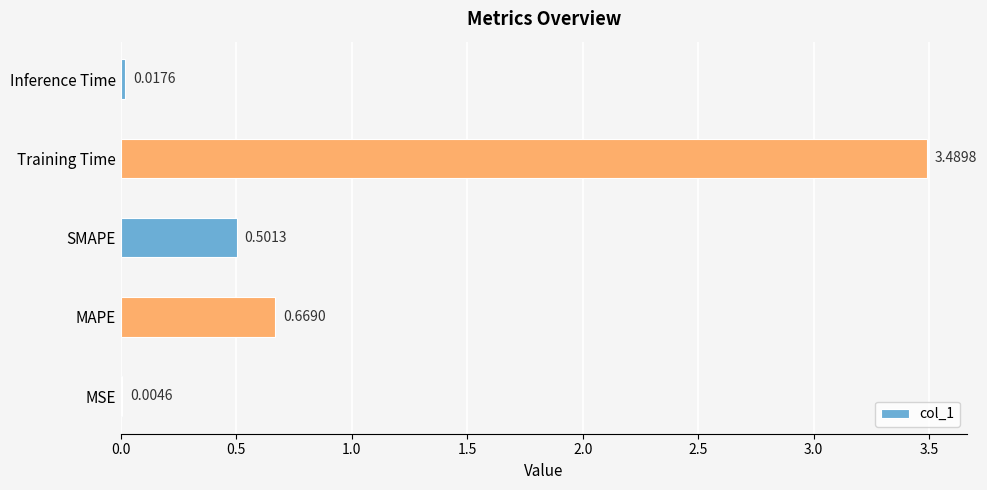

At which label is the value closest to 1?

MAPE